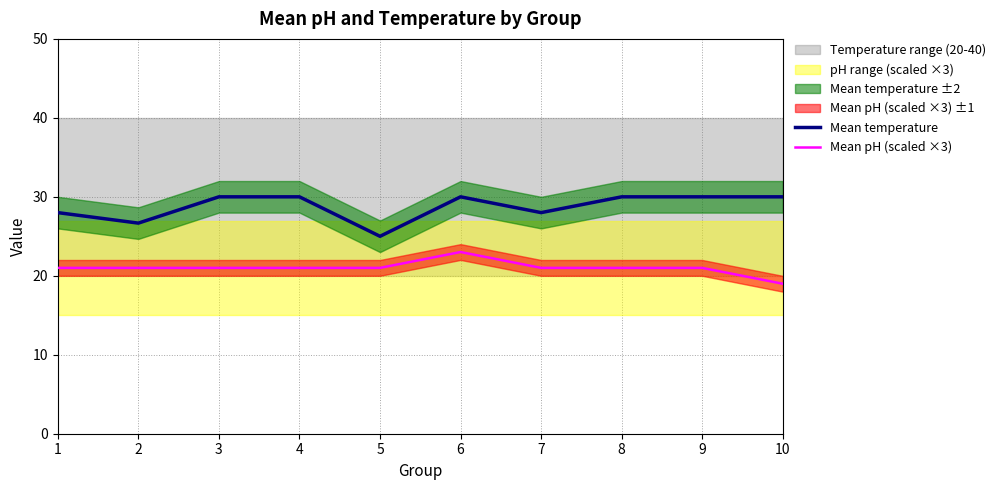

Which series has the largest total across all categories?

Mean temperature